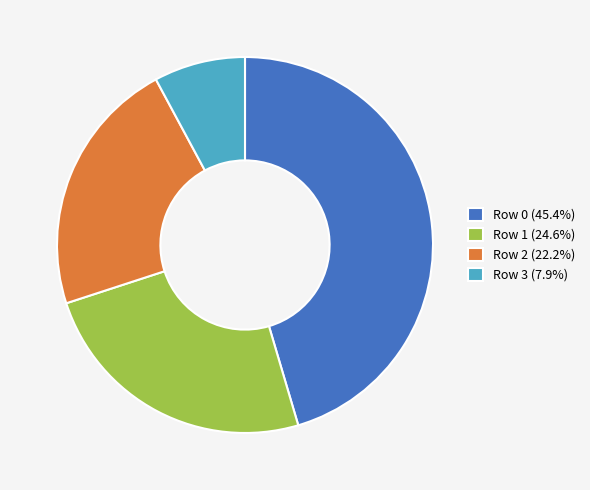

Which category has the smallest portion of the pie?

Row 3